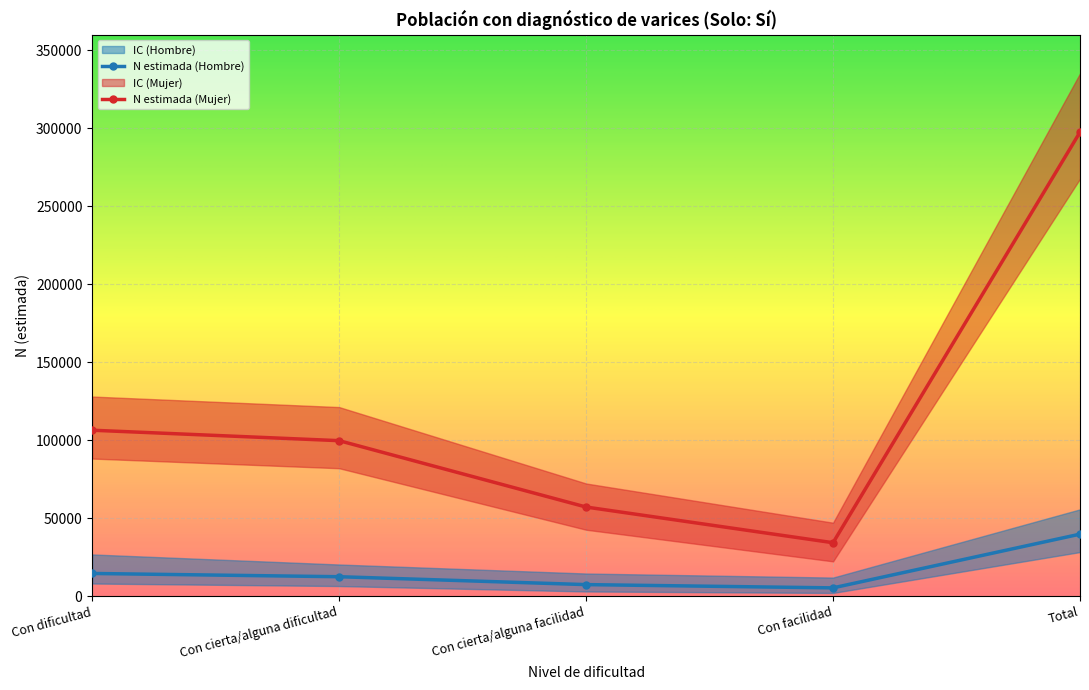

What is the label of the 2nd point from the right?

Con facilidad